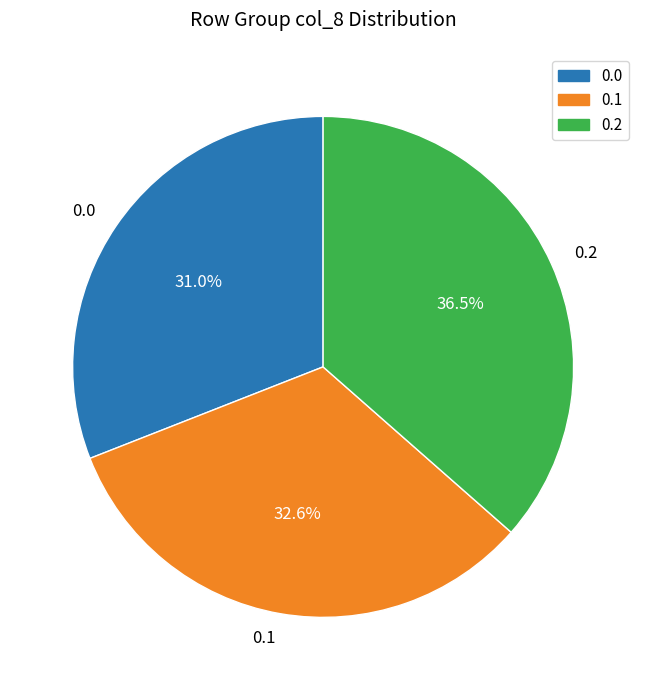

What is the largest slice in the pie chart?

0.2